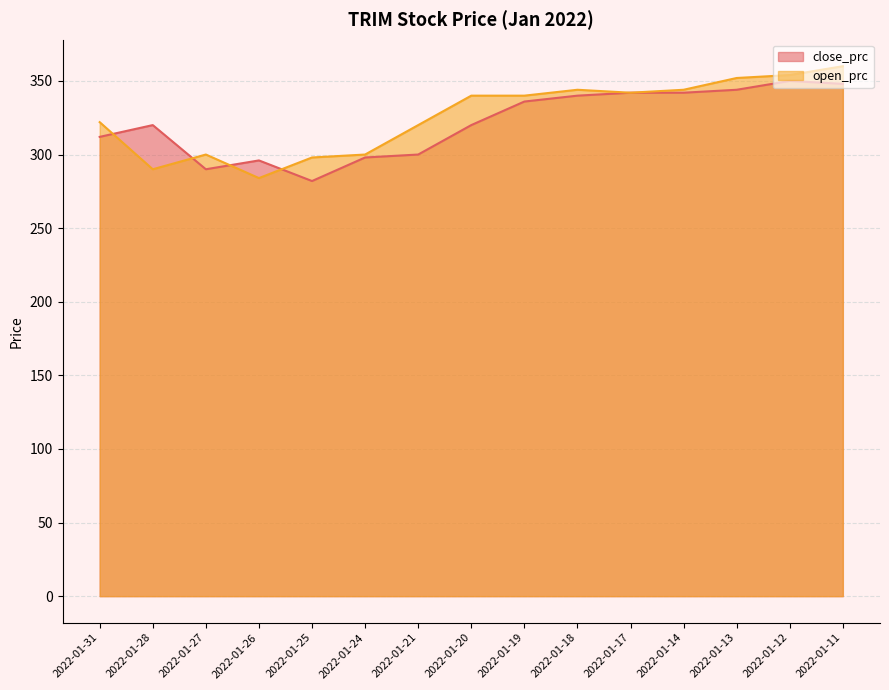

At which category does close_prc reach its first local peak?

2022-01-28